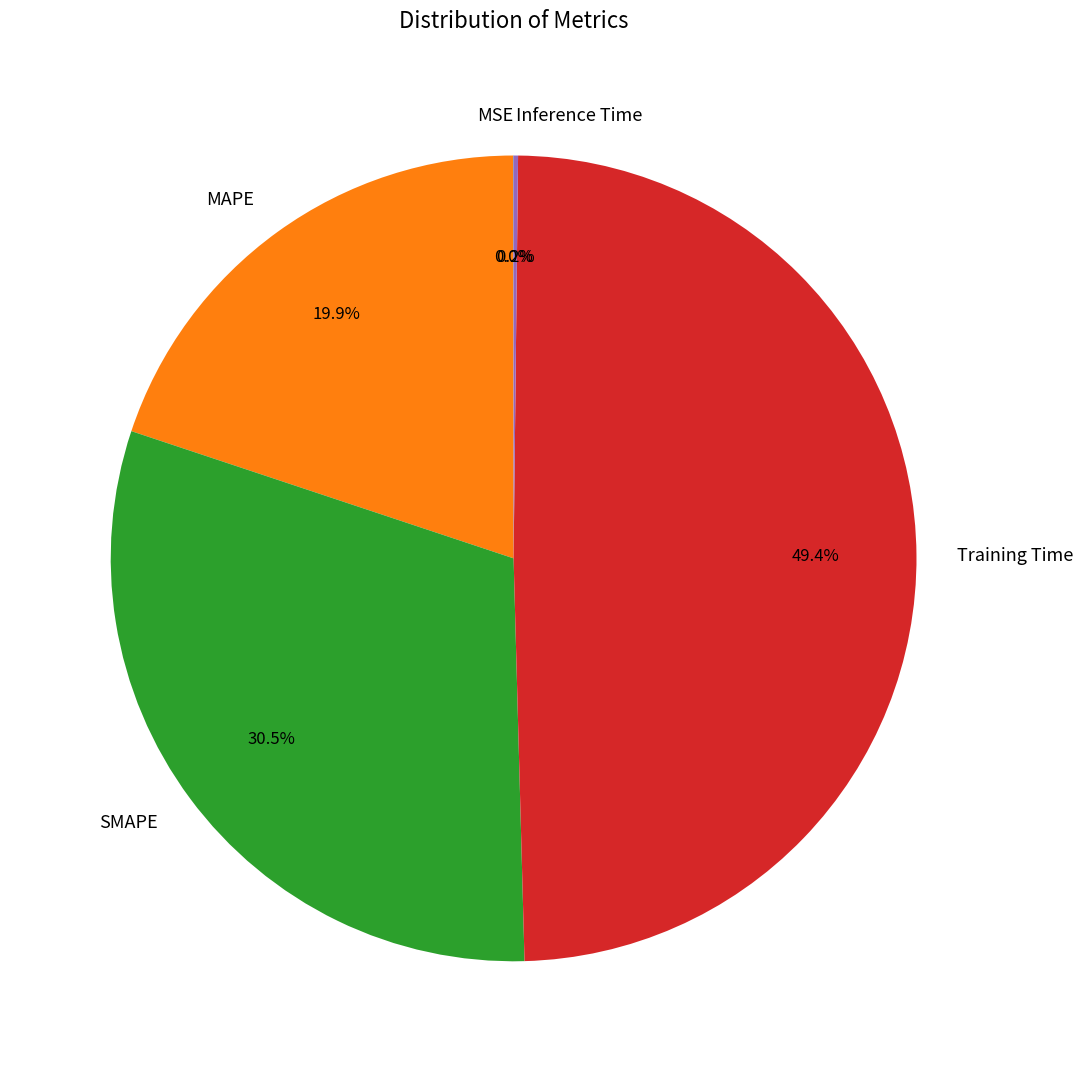

Is it true that SMAPE is 41% of the pie?

False